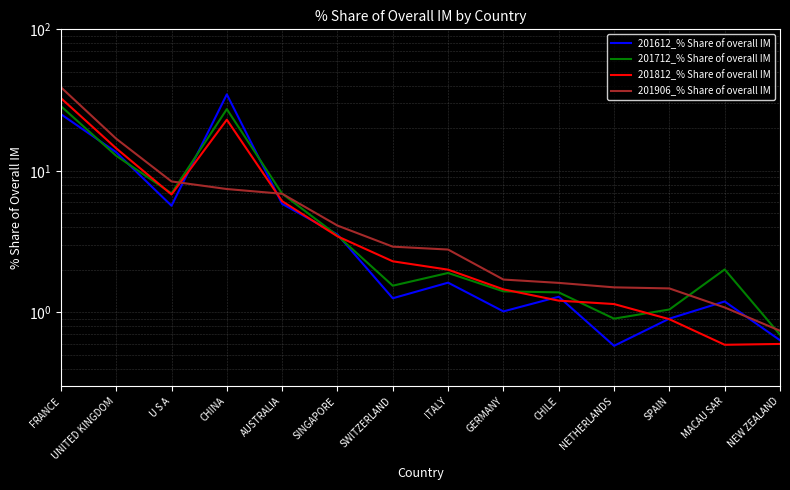

How many intersections are there between 201906_% Share of overall IM and 201612_% Share of overall IM?

4